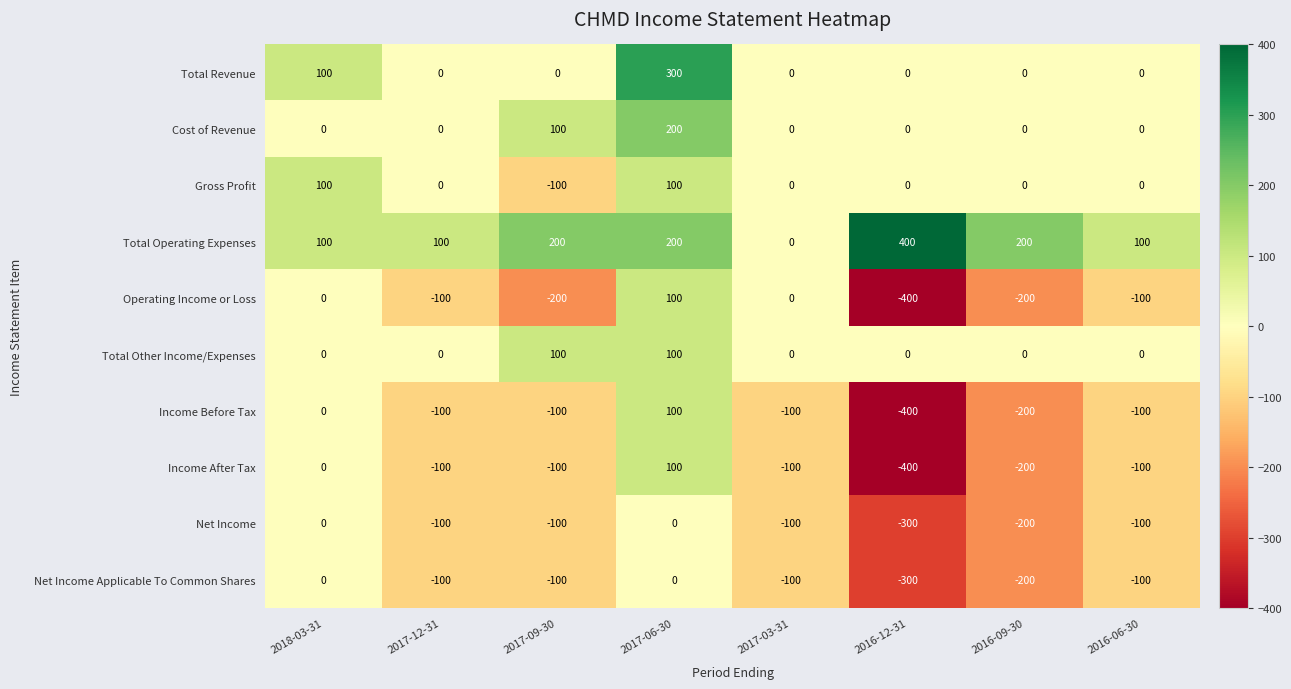

What is the difference between the Cost of Revenue values at 2017-09-30 and 2017-03-31?

100